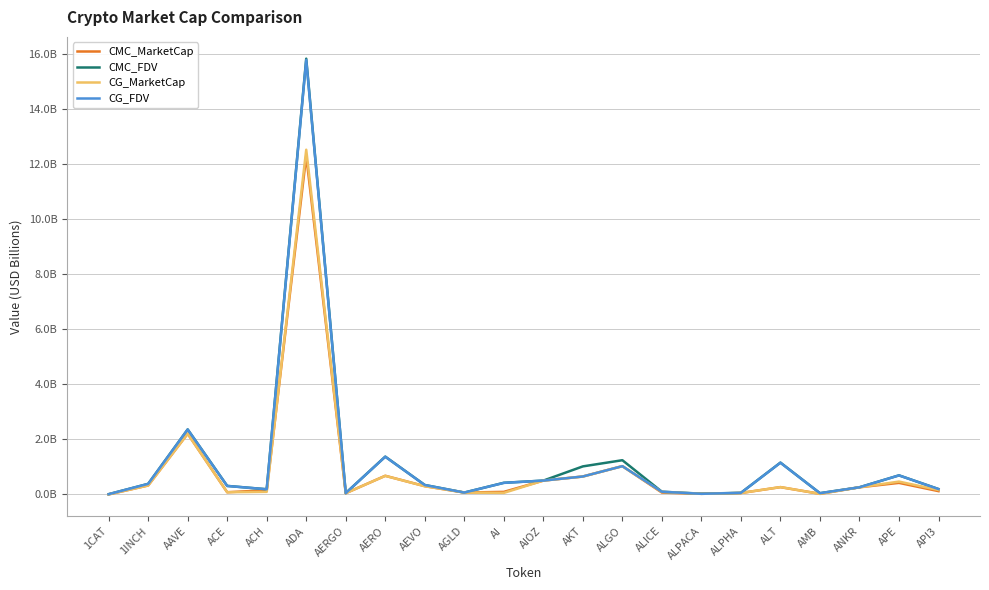

What are all the series names shown in the legend?

CMC_MarketCap, CMC_FDV, CG_MarketCap, CG_FDV